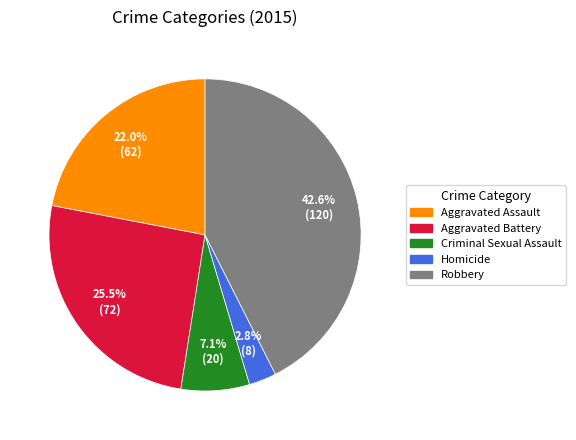

Between Robbery and Aggravated Assault, which is larger?

Robbery